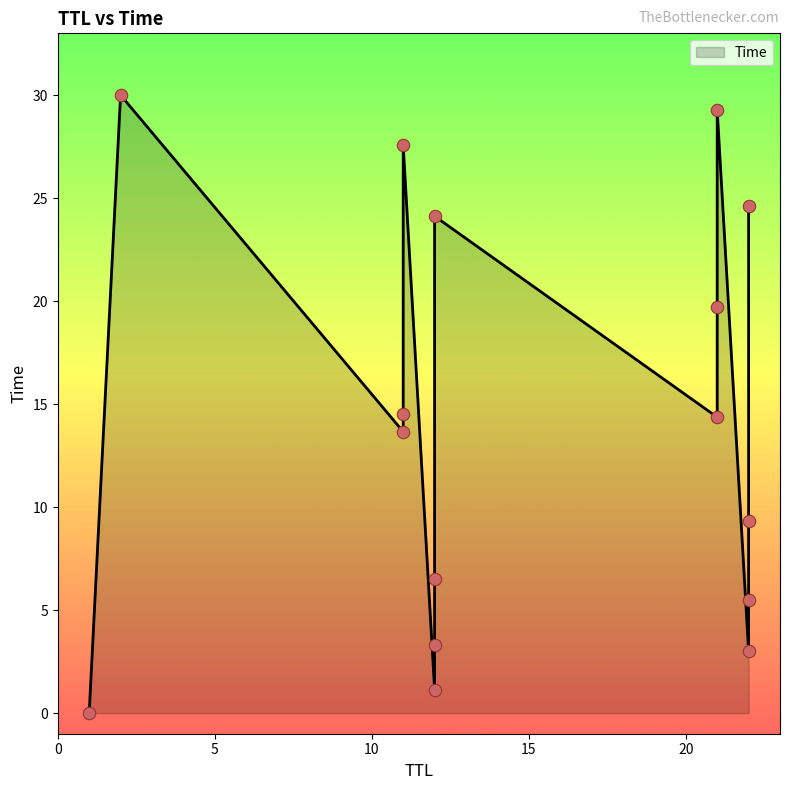

What is the ratio of the value at 11 to the value at 21?

0.7